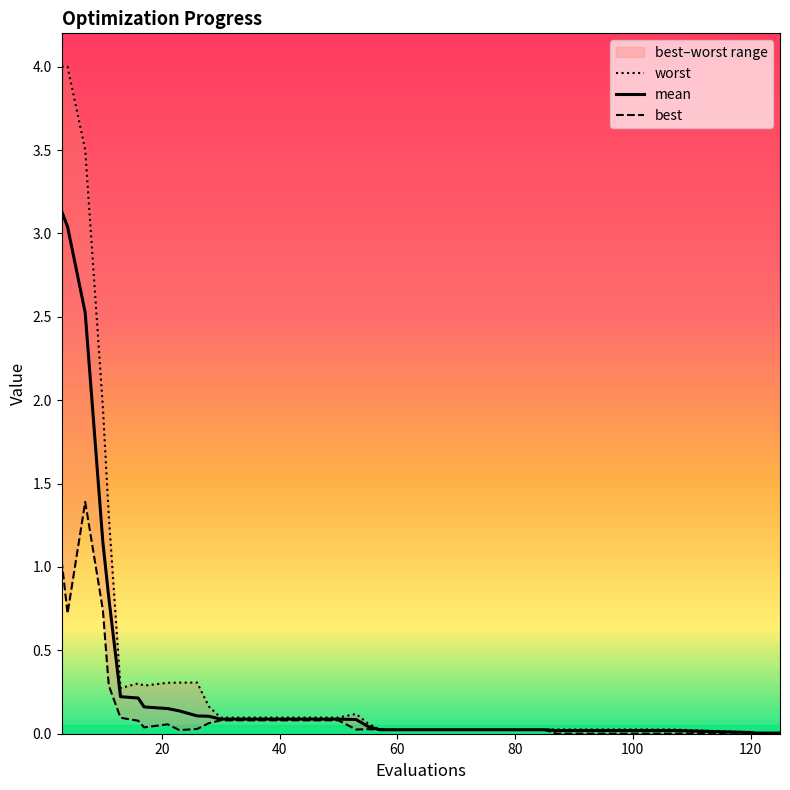

At how many categories does at least one series exceed 0?

37